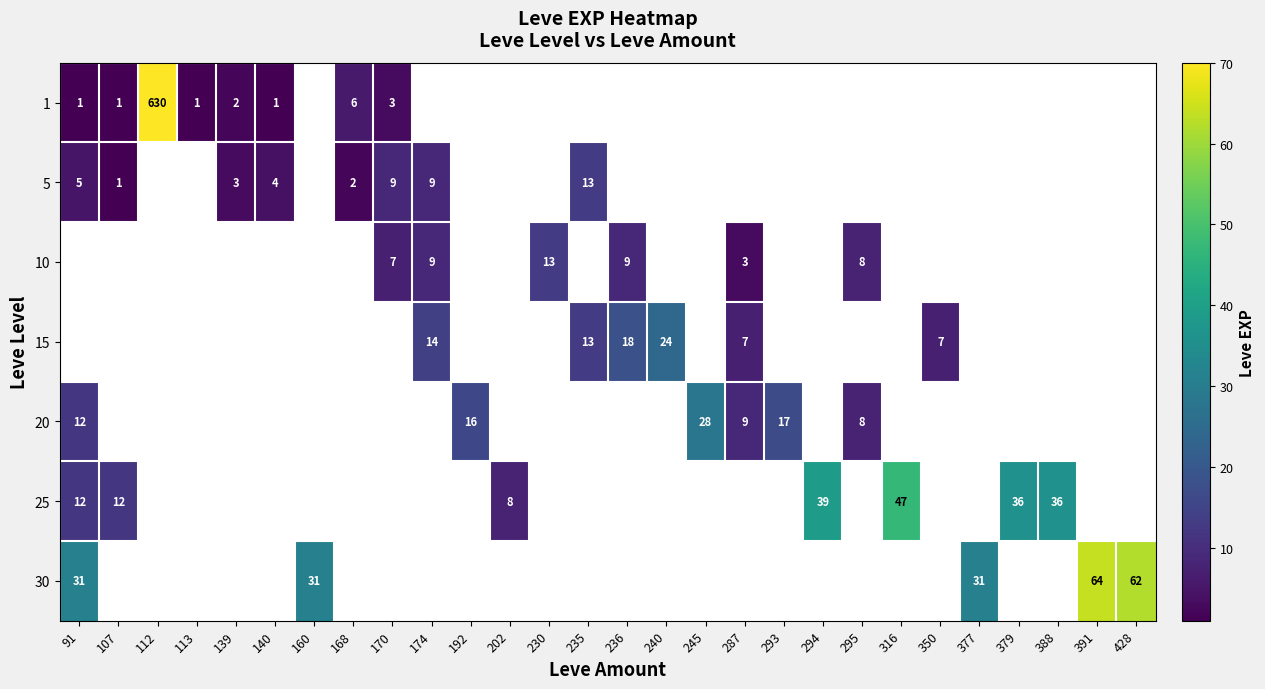

What is the sum of the 15 values at 235 and 236?

31